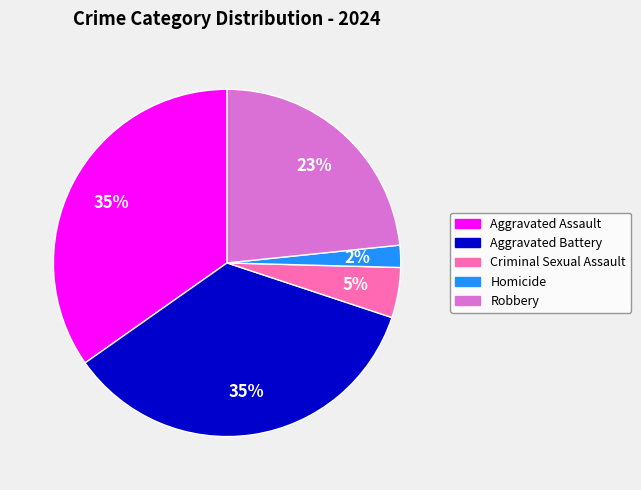

What percentage is the Homicide slice, to the nearest percent?

2%